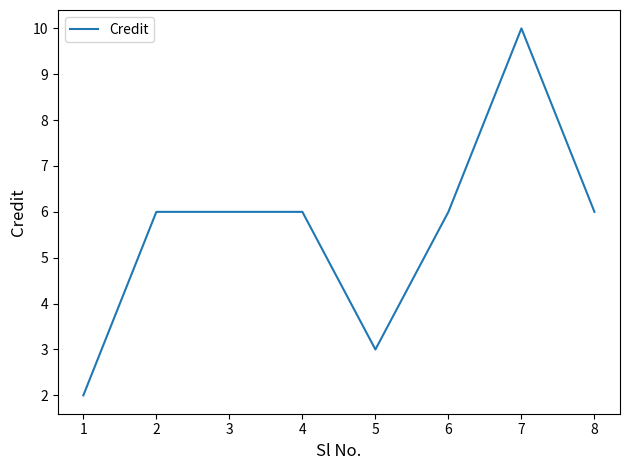

What is the maximum value shown in the chart?

10